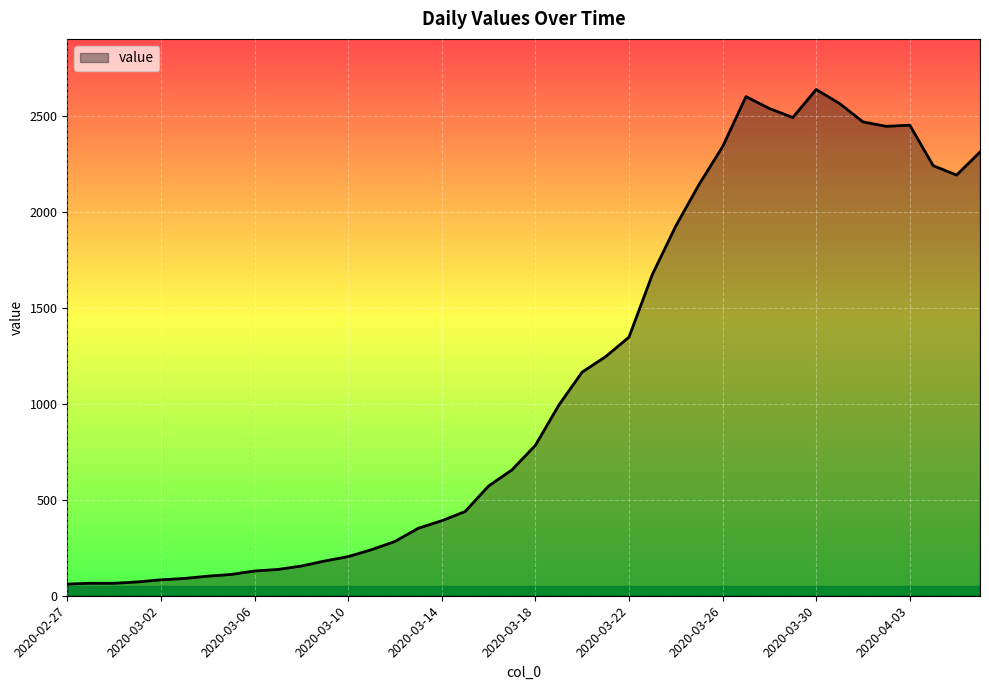

How many lines are shown in the chart?

1